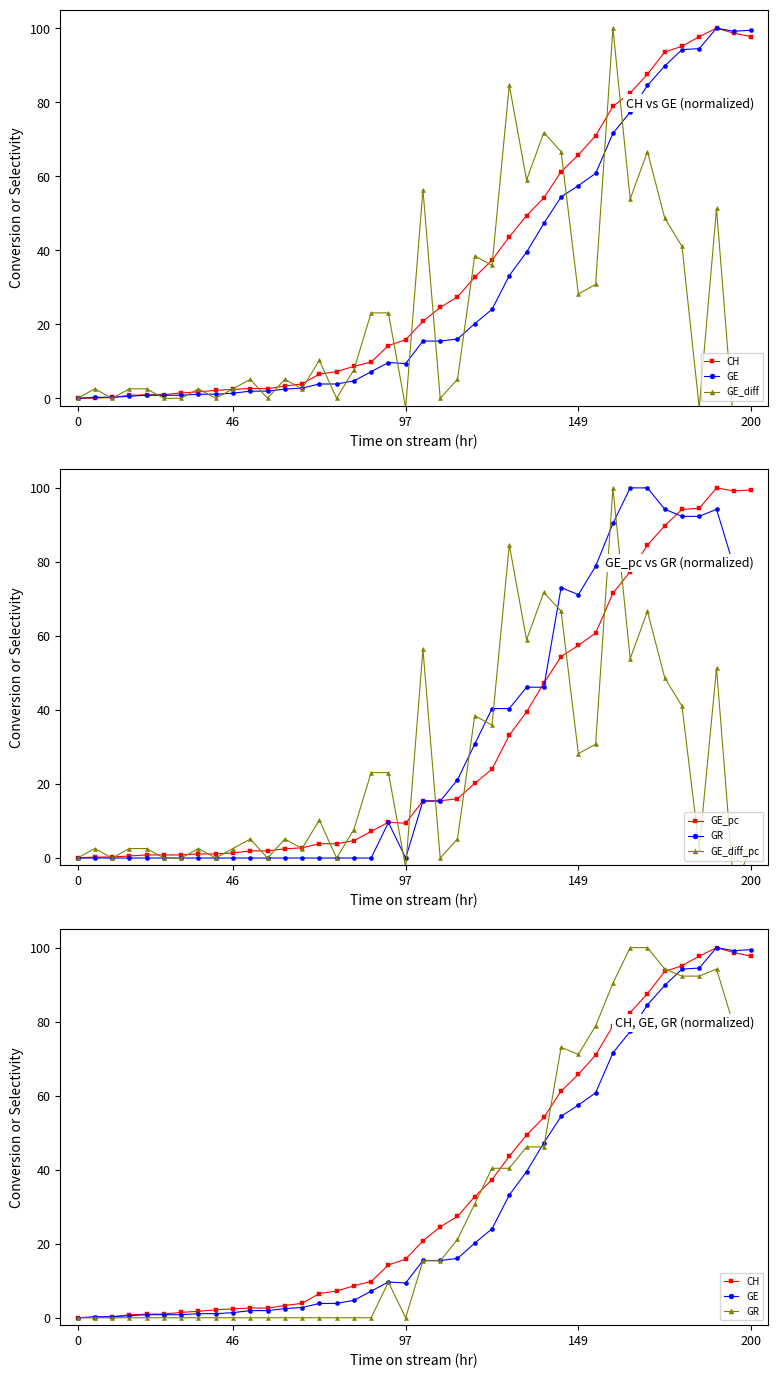

Between which two adjacent categories do GR and GE_pc first intersect?

21 and 22